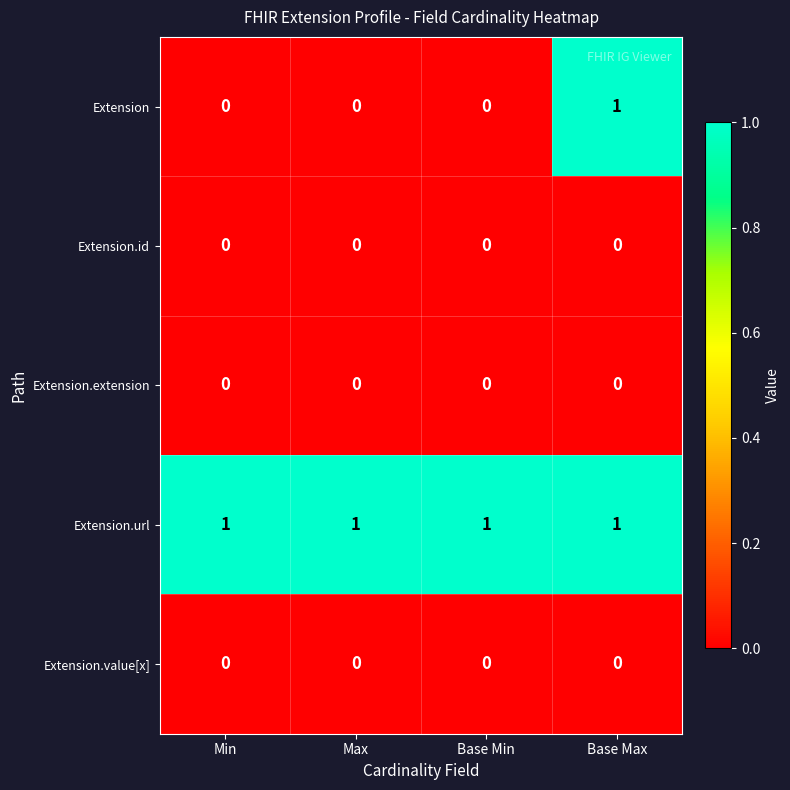

The value of Extension.url at Max is 2. True or false?

False